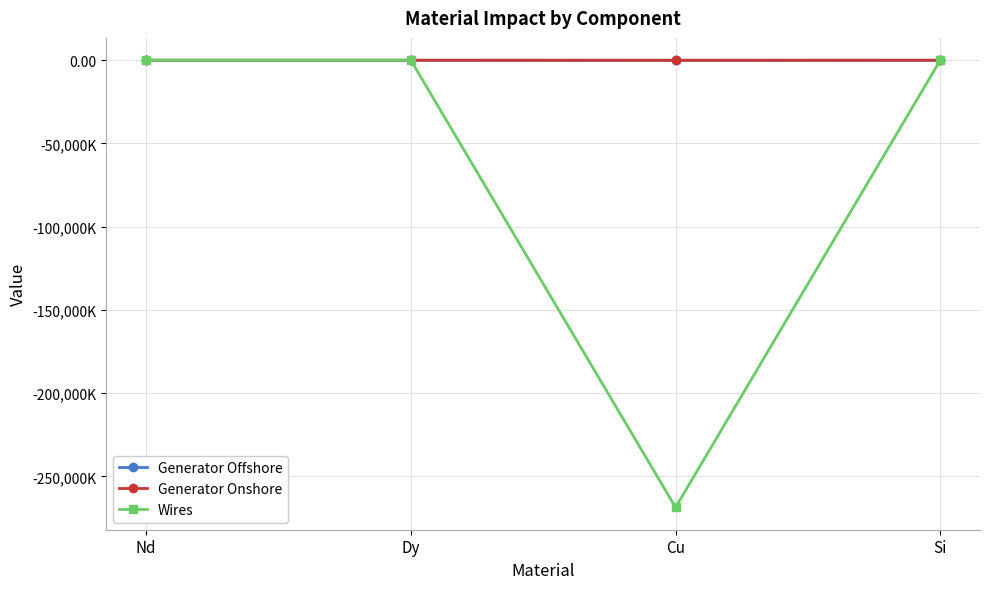

Is it true that Wires equals -133438.5 at Cu?

False